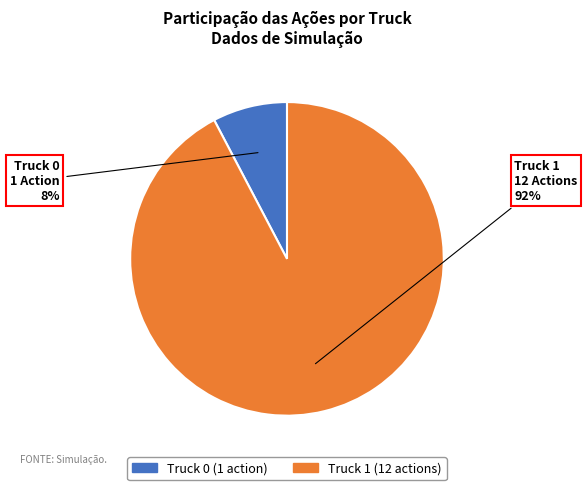

Is it true that Truck 1 is 92% of the pie?

True